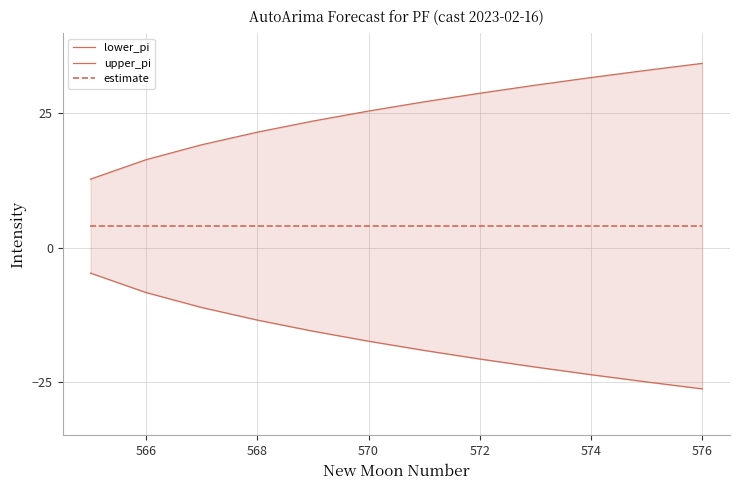

What is the value of the lower_pi point at the 3rd from the left?

-11.2